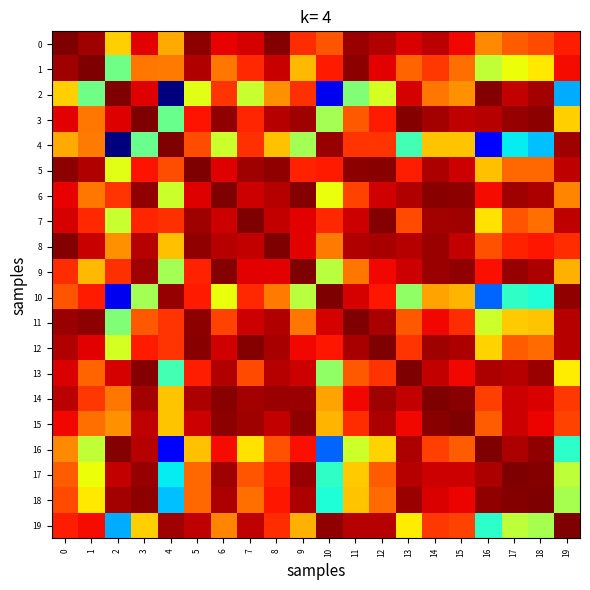

Which series changed the most between 7 and 19?

2